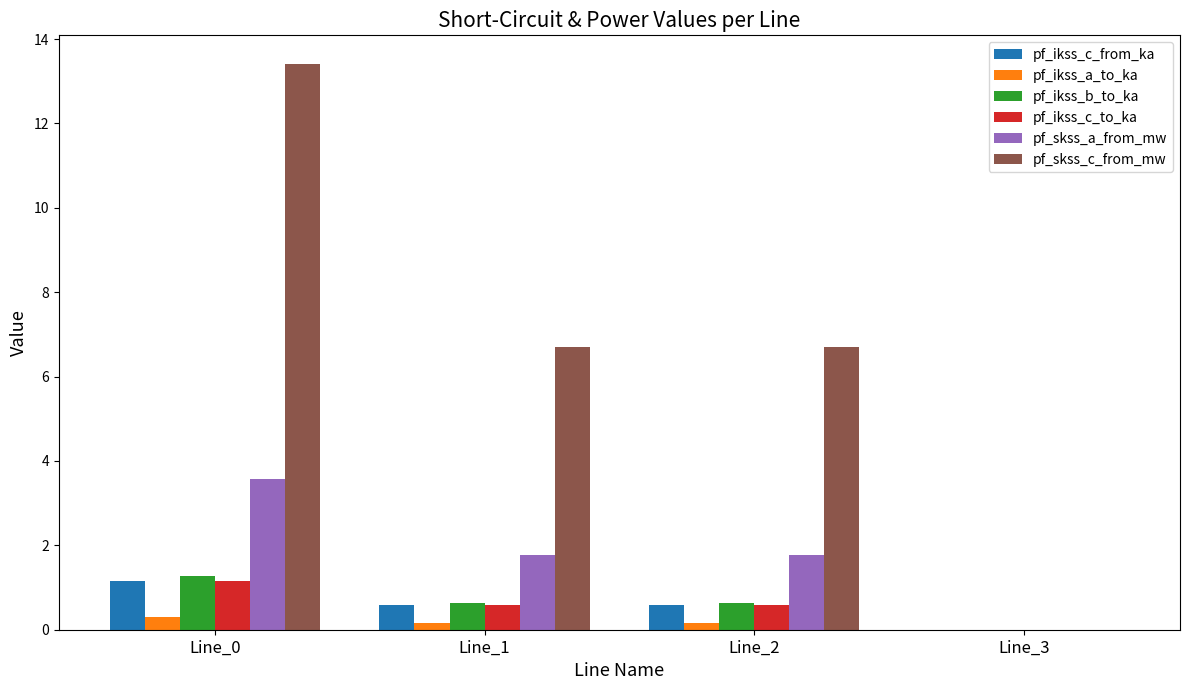

Which series changed the most between Line_0 and Line_2?

pf_skss_c_from_mw